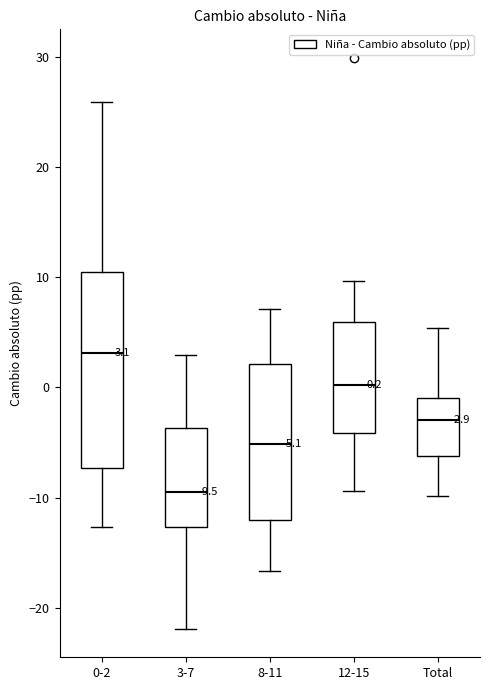

Which box's median line is the highest?

0-2